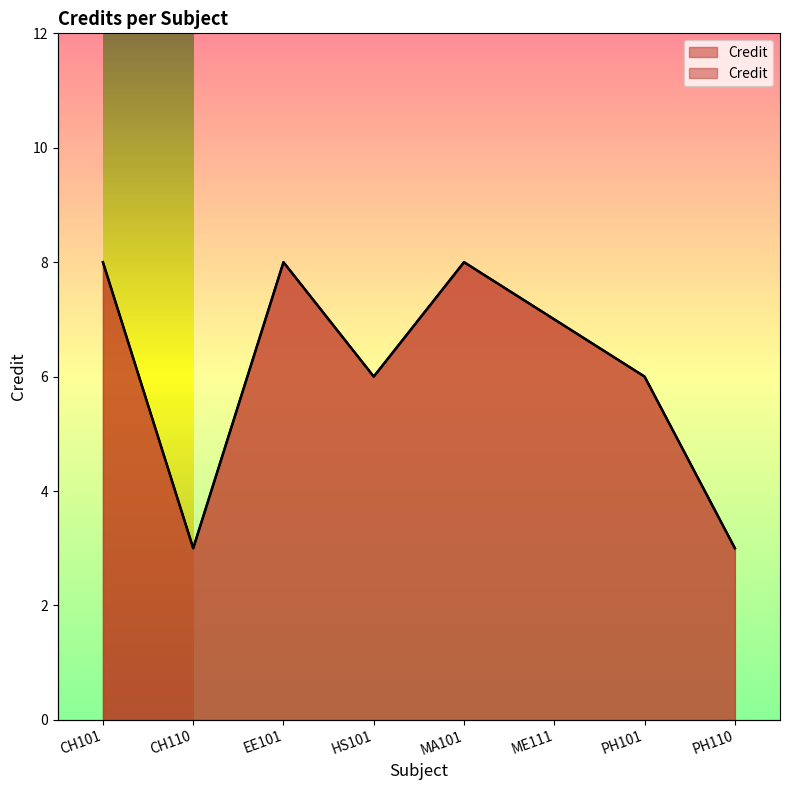

What is the difference between the second highest and second lowest values?

5